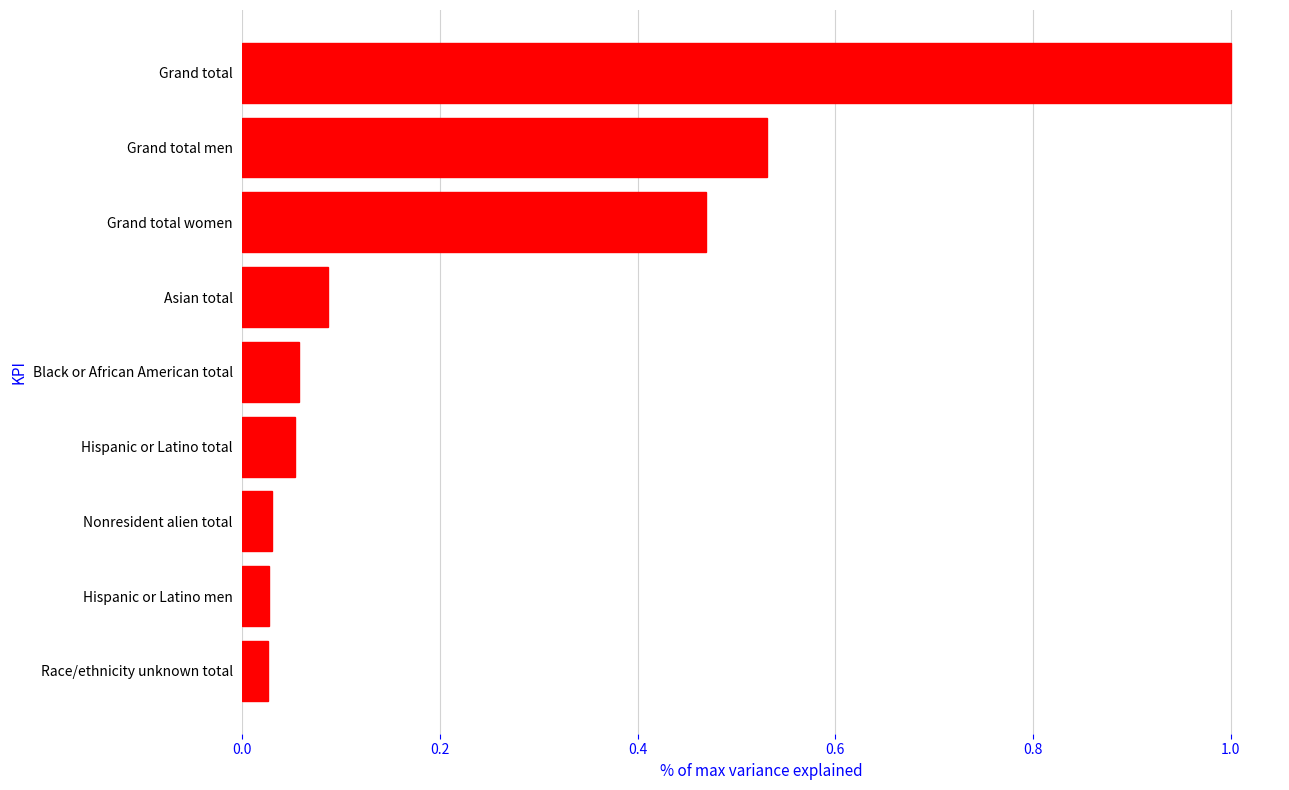

What is the sum of all values?

2.3